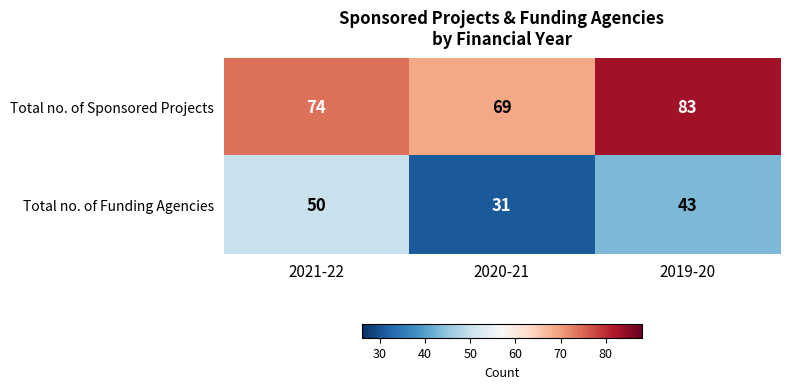

Reading left to right, list all the values displayed in this chart.

Total no. of Sponsored Projects: 74	69	83
Total no. of Funding Agencies: 50	31	43